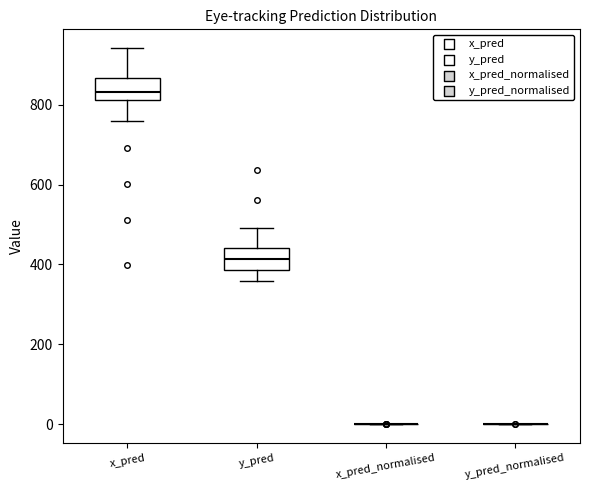

Reading left to right, read every box against the y-axis: the position of its median line, the range the box covers, and the ends of its whiskers. The values are not printed on the chart, so give them approximately, as read against the axis.

x_pred: median 840, box 820 to 860, whiskers 760 to 940
y_pred: median 420, box 380 to 440, whiskers 360 to 500
x_pred_normalised: box collapsed to a line at 0, whiskers 0 to 0
y_pred_normalised: box collapsed to a line at 0, whiskers 0 to 0